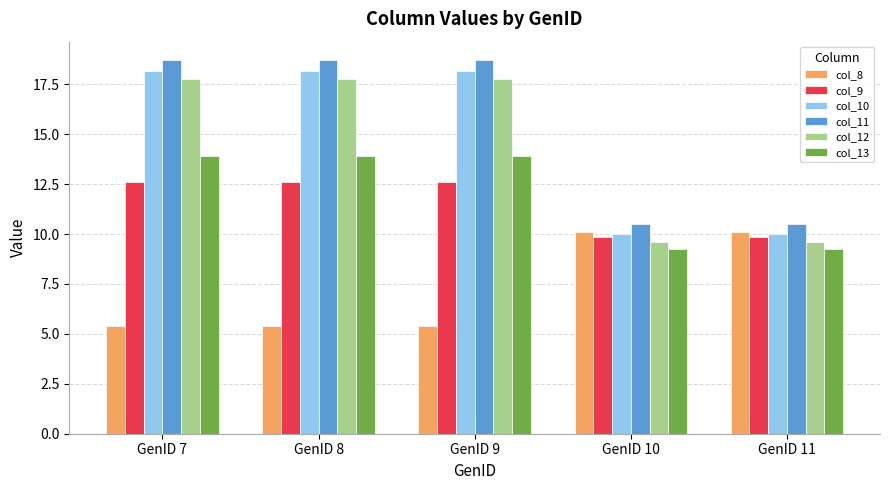

The value of col_8 at GenID 8 is 2.1. True or false?

False